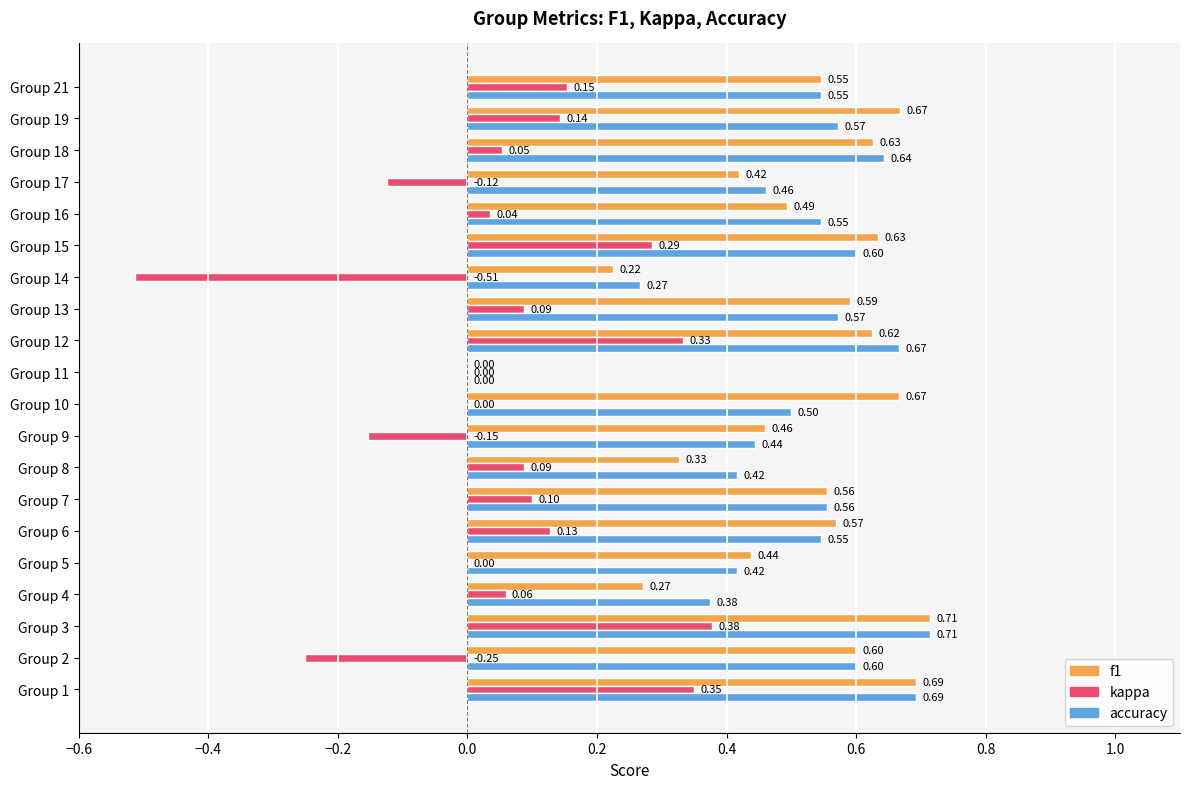

What is the sum of all f1 values?

10.1